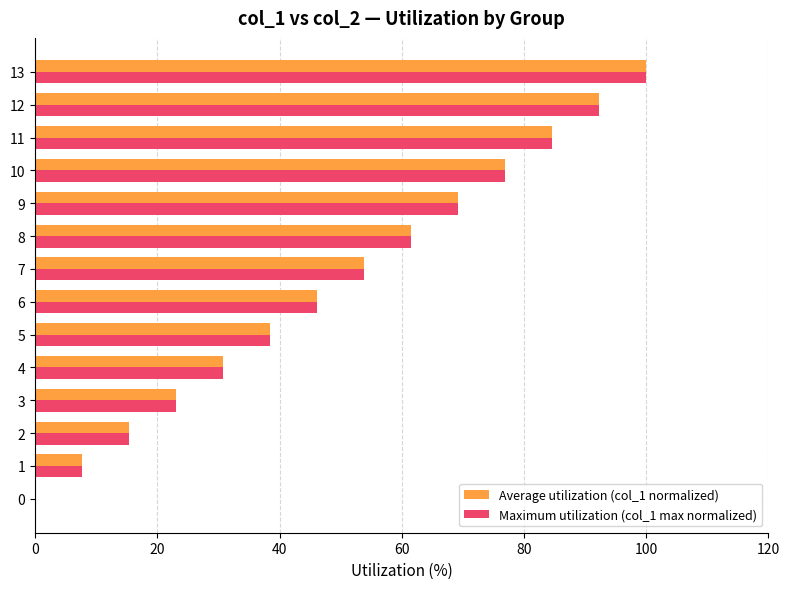

How many categories are shown in the chart?

14